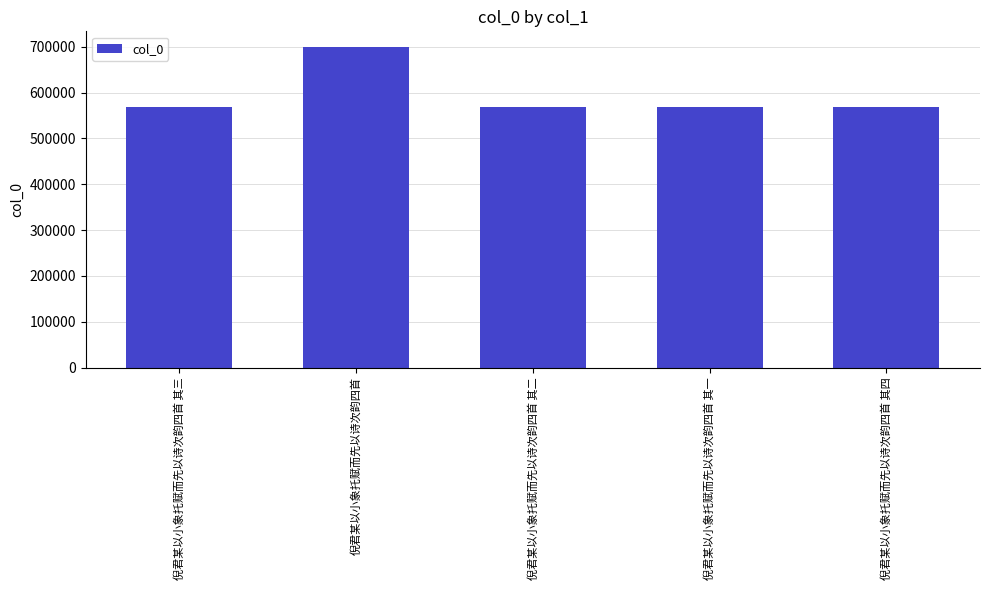

Are the bars horizontal?

No